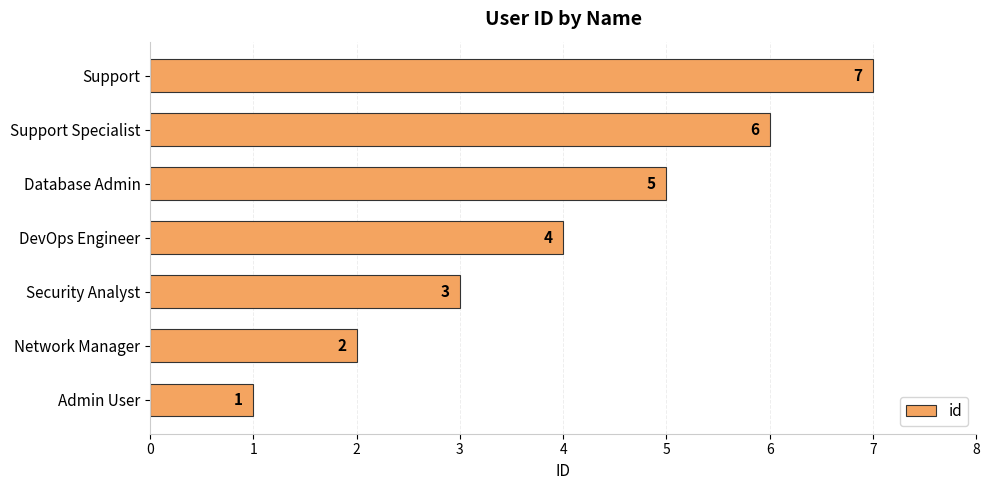

Where is the data nearest to the value 4?

DevOps Engineer